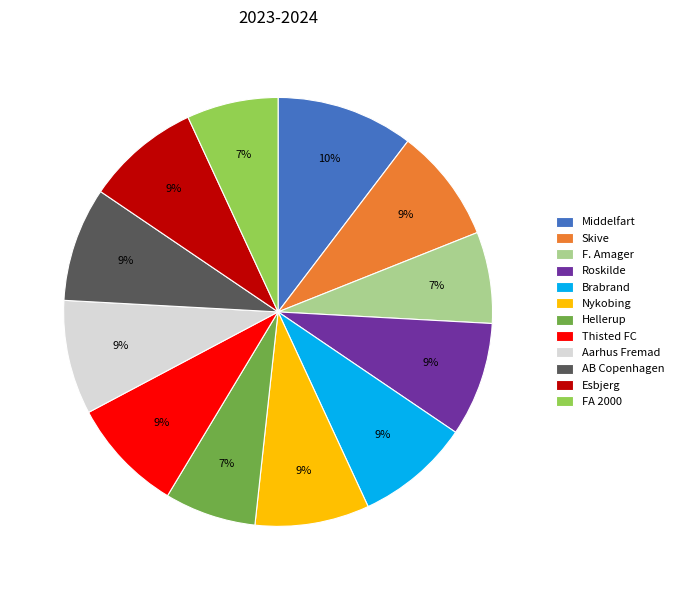

To the nearest percent, what is the difference between the FA 2000 and Brabrand slice percentages?

2%